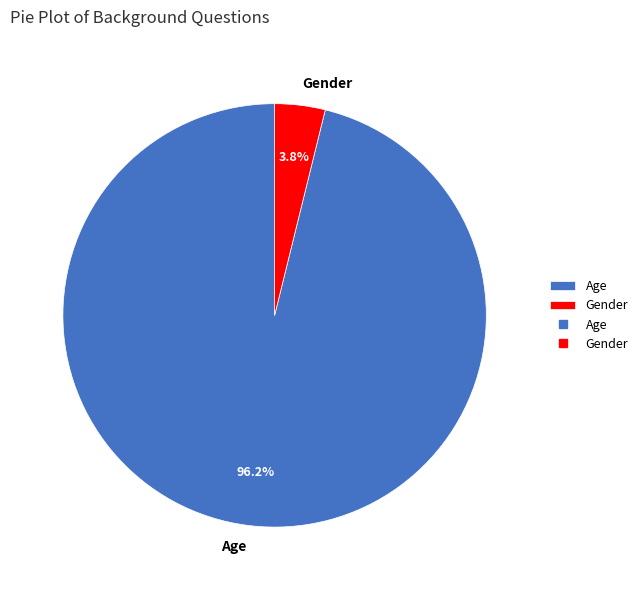

Which slice is the smallest?

Gender